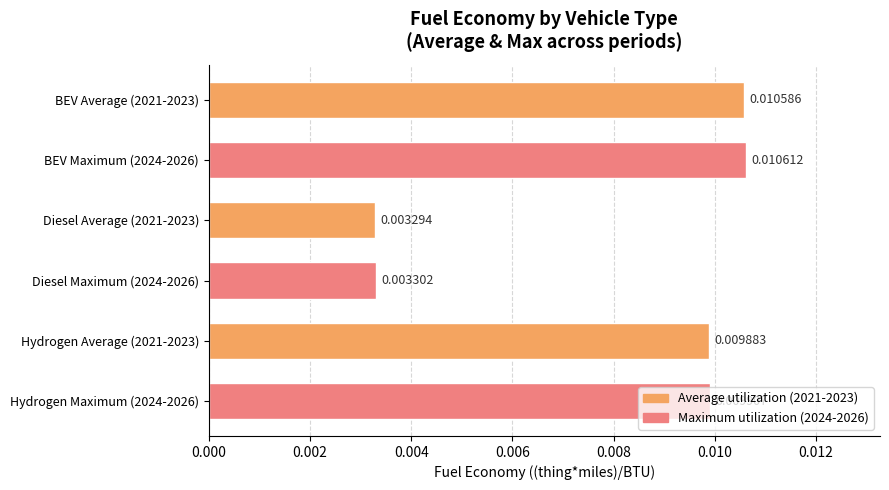

List the labels in order of value, largest first.

BEV Maximum (2024-2026), BEV Average (2021-2023), Hydrogen Maximum (2024-2026), Hydrogen Average (2021-2023), Diesel Maximum (2024-2026), Diesel Average (2021-2023)